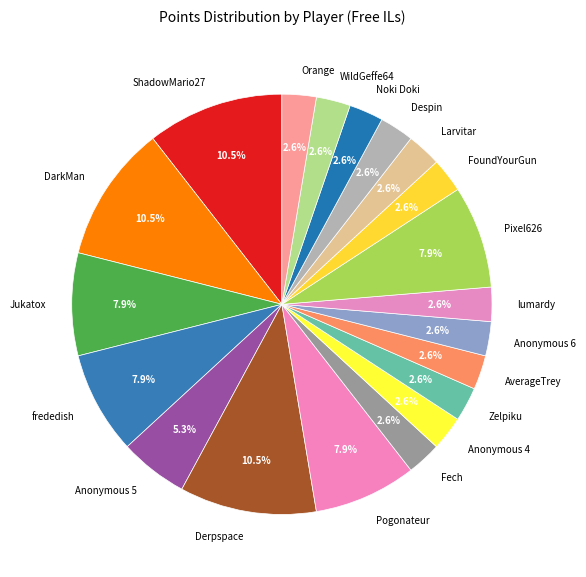

The Jukatox slice represents 19% of the pie. True or false?

False